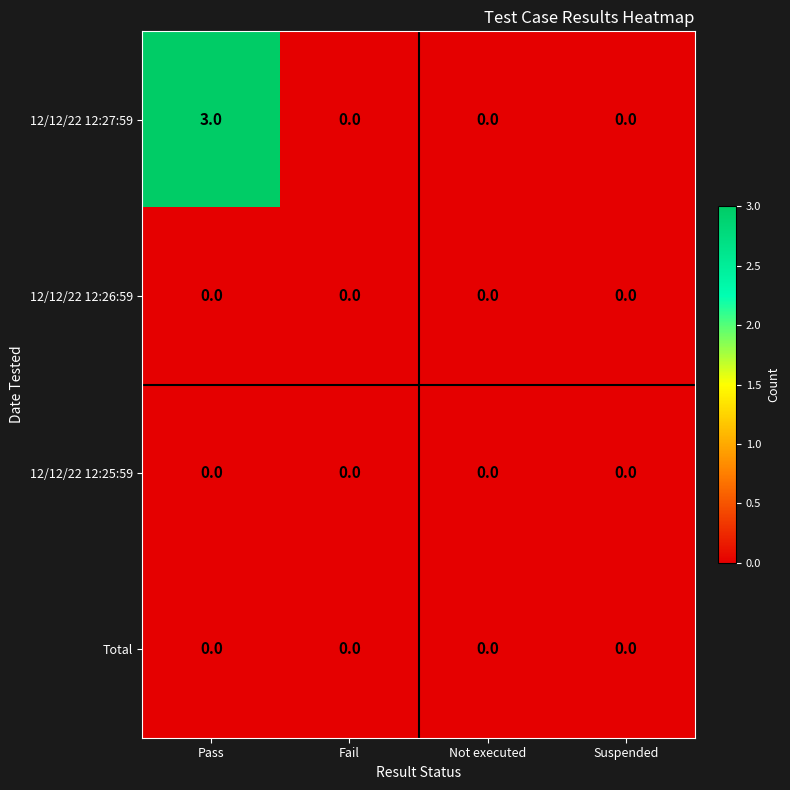

At which category does the chart reach its peak across all series?

Pass